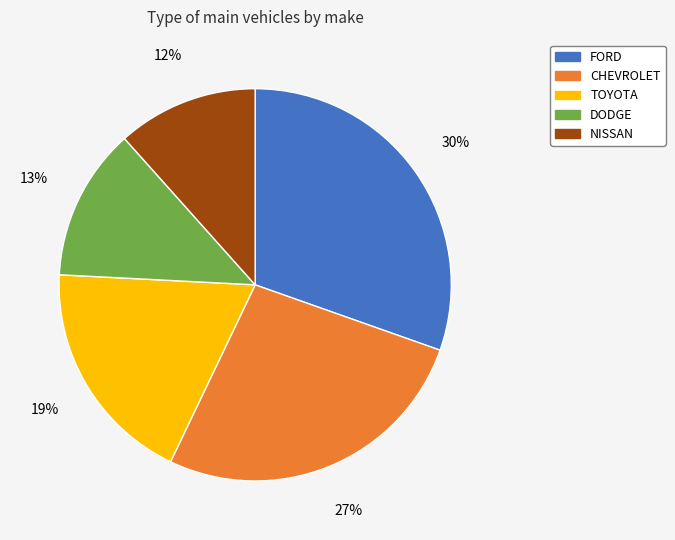

To the nearest percent, what is the average slice percentage?

20%